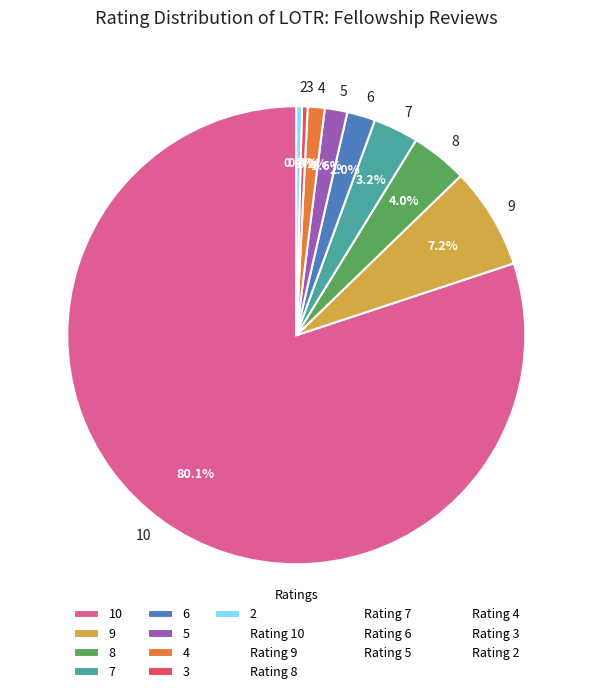

Is the sum of 9 and 4 greater than half?

No